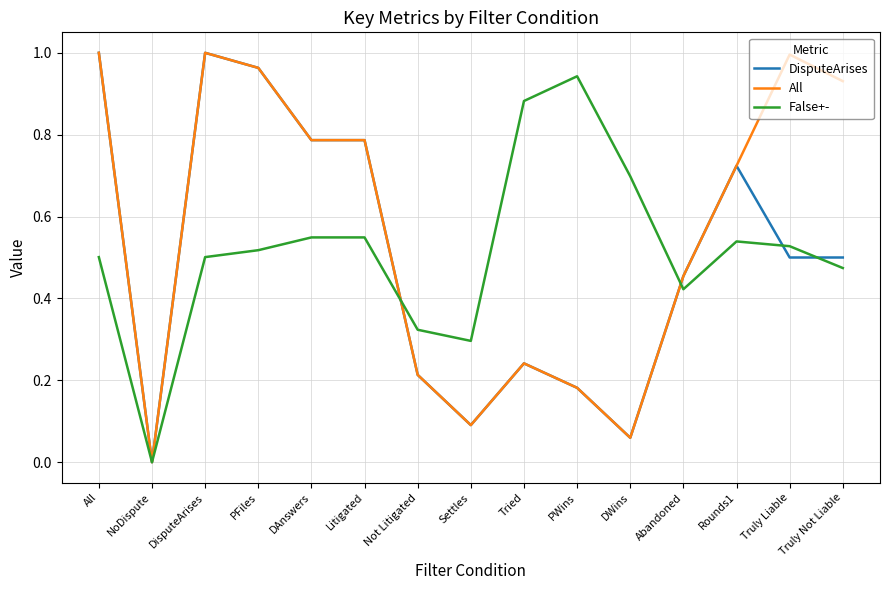

What are all the series names shown in the legend?

DisputeArises, All, False+-